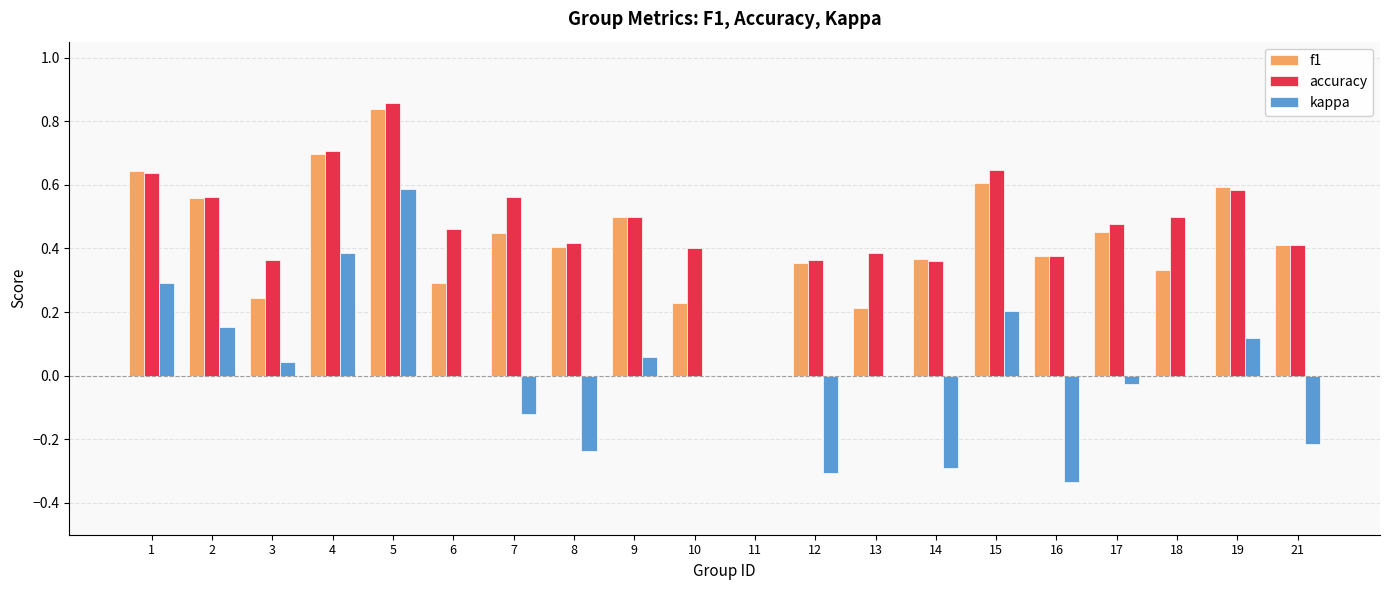

What is the total value across all series at 15?

1.5